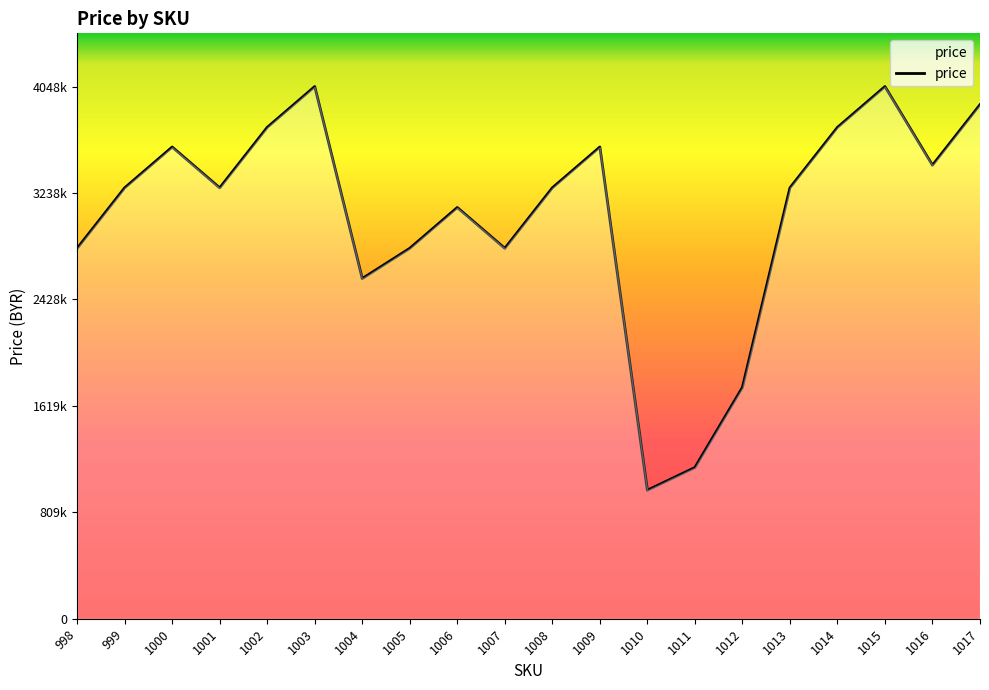

Reading right to left, extract all data points from this chart.

3910000	3450000	4048000	3737500	3277500	1759500	1150000	977500	3588000	3277500	2817500	3128000	2817500	2587500	4048000	3737500	3277500	3588000	3277500	2817500